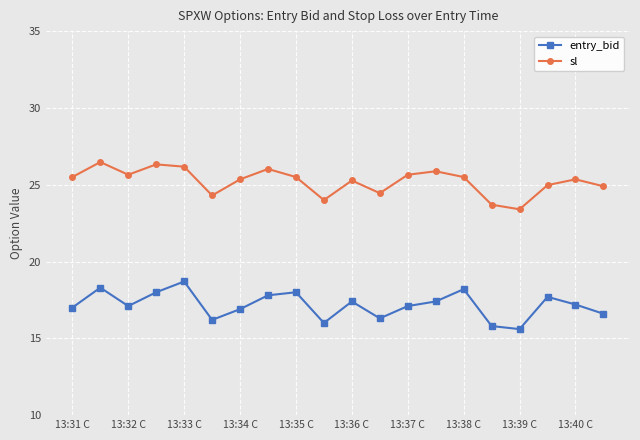

List the series in order of their overall mean, lowest first.

entry_bid, sl